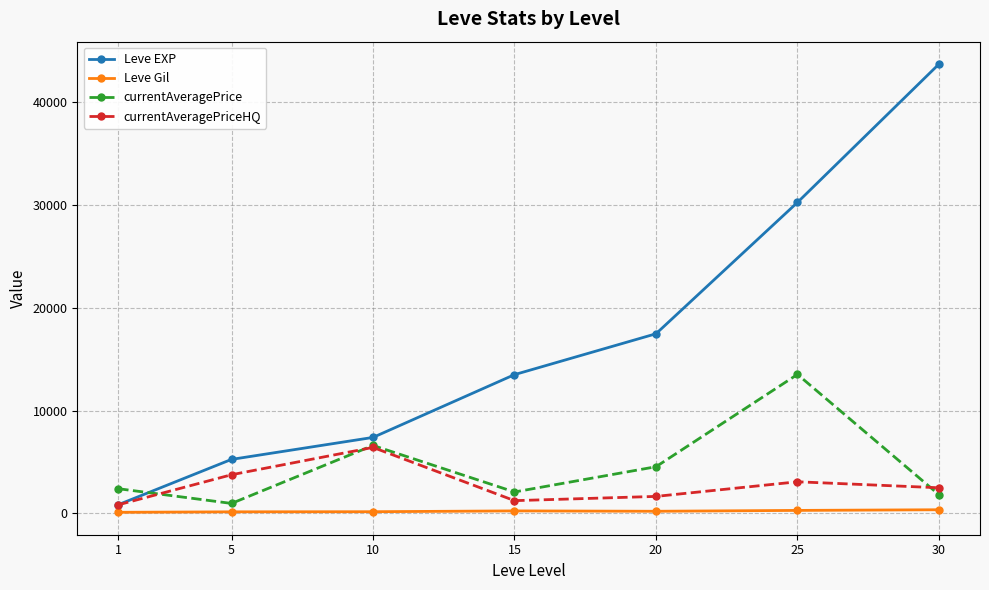

What is the difference between the maximum and minimum values in the Leve EXP series?

42876.7